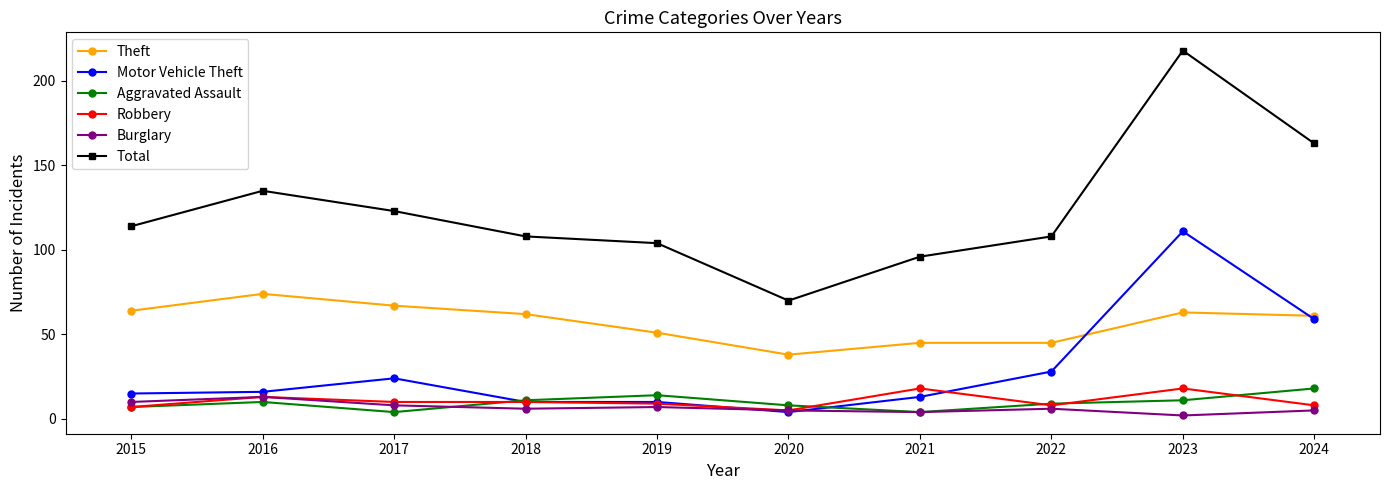

Reading left to right, what are all the values shown in this chart?

Theft: 64	74	67	62	51	38	45	45	63	61
Motor Vehicle Theft: 15	16	24	10	10	4	13	28	111	59
Aggravated Assault: 7	10	4	11	14	8	4	9	11	18
Robbery: 7	13	10	10	9	5	18	8	18	8
Burglary: 10	13	8	6	7	5	4	6	2	5
Total: 114	135	123	108	104	70	96	108	218	163